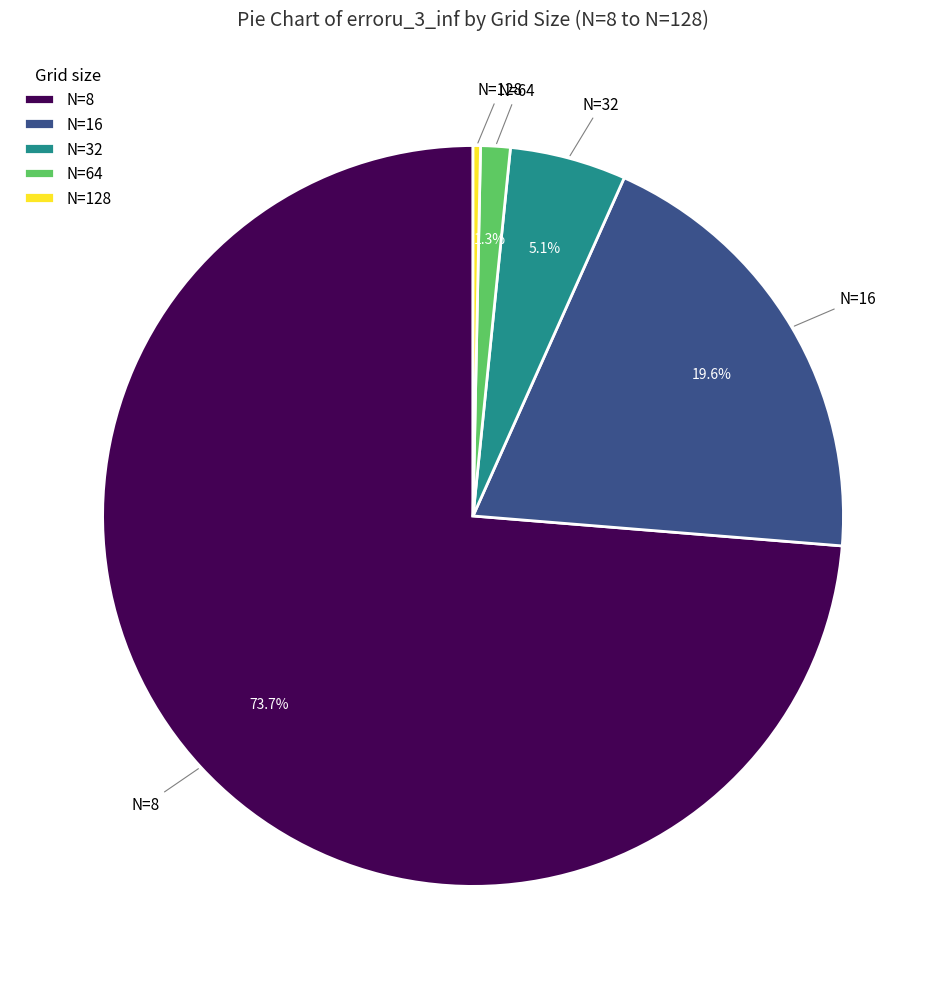

To the nearest percent, what portion does N=16 represent?

20%